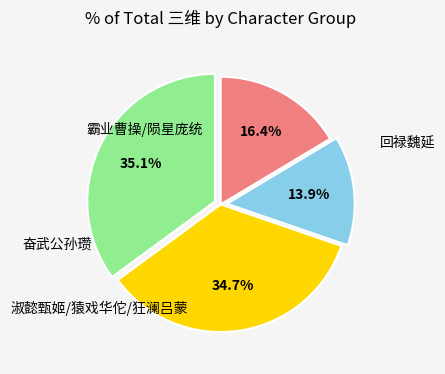

Is there a majority slice in this chart?

No